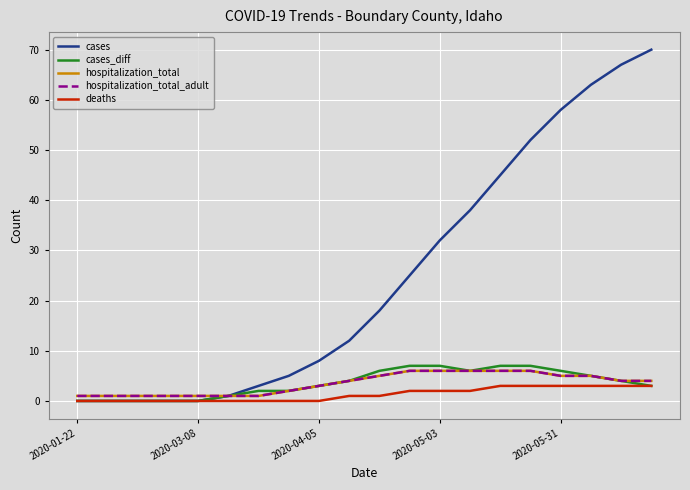

Count the cases_diff values in the range 1 to 6.

11